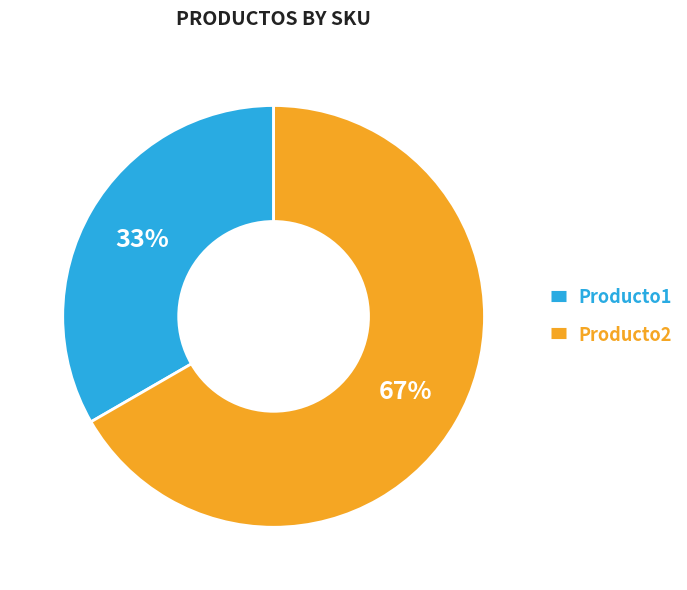

What is the ratio of the value at Producto2 to the value at Producto1?

2.0